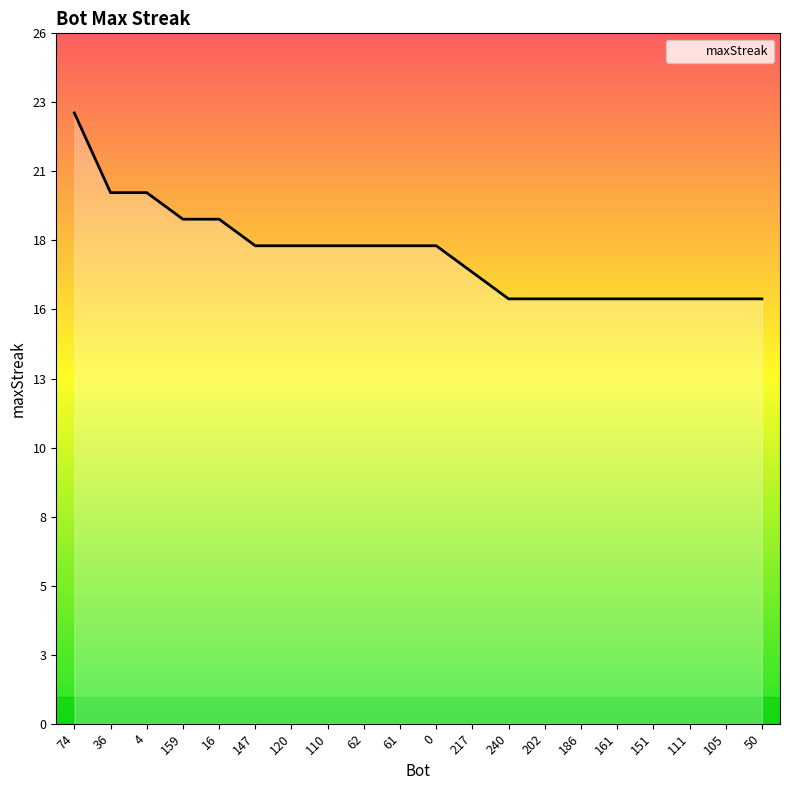

Reading left to right, extract all data points from this chart.

23	20	20	19	19	18	18	18	18	18	18	17	16	16	16	16	16	16	16	16